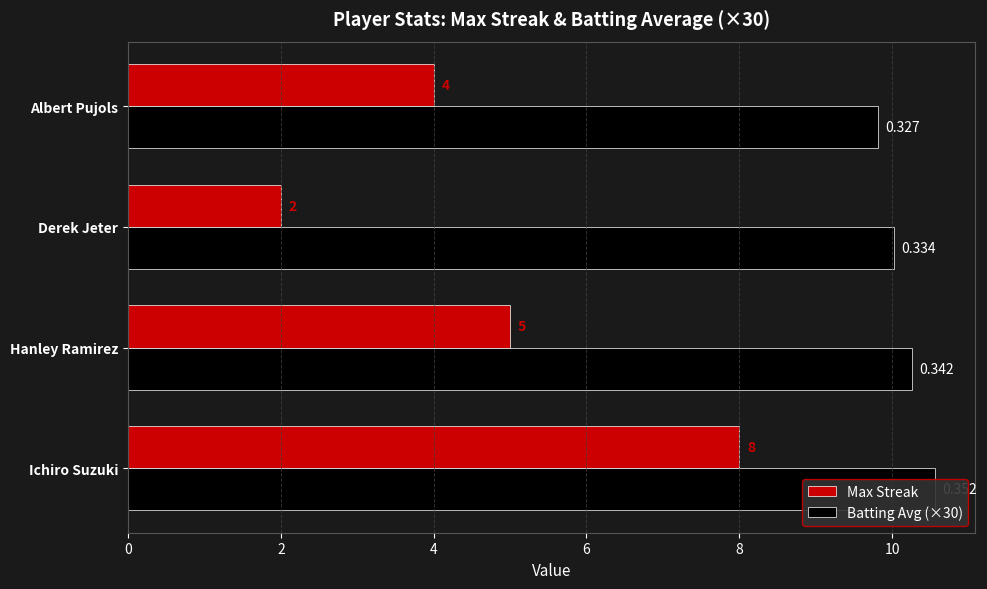

Read the Max Streak value at Derek Jeter.

2.0